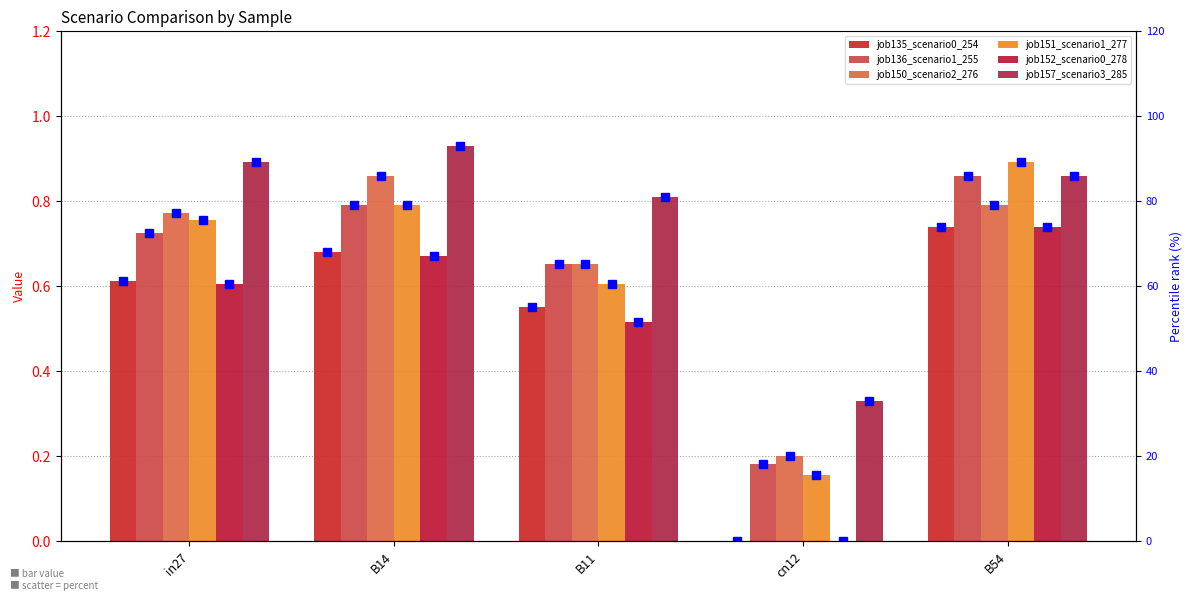

What is the spread (max minus min) of values at cn12?

33.1